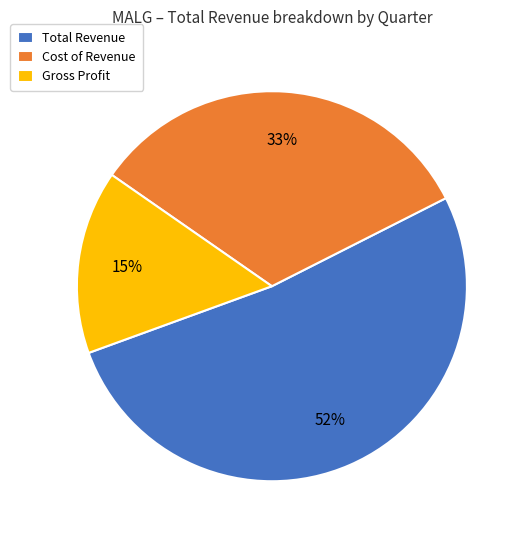

Rank the categories by value from highest to lowest.

Total Revenue, Cost of Revenue, Gross Profit